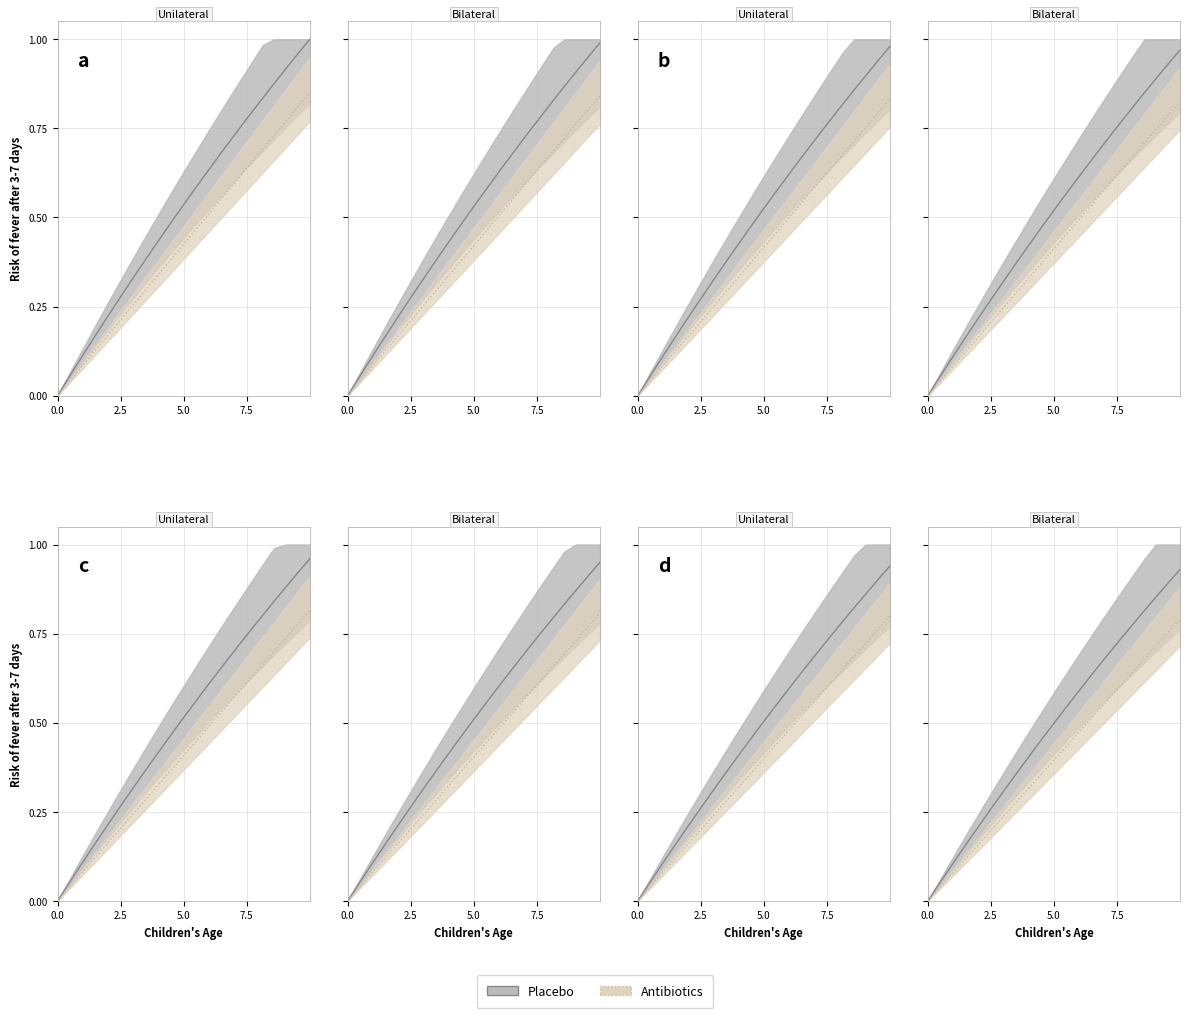

True or false: Placebo has more than 1 interior local peaks.

False